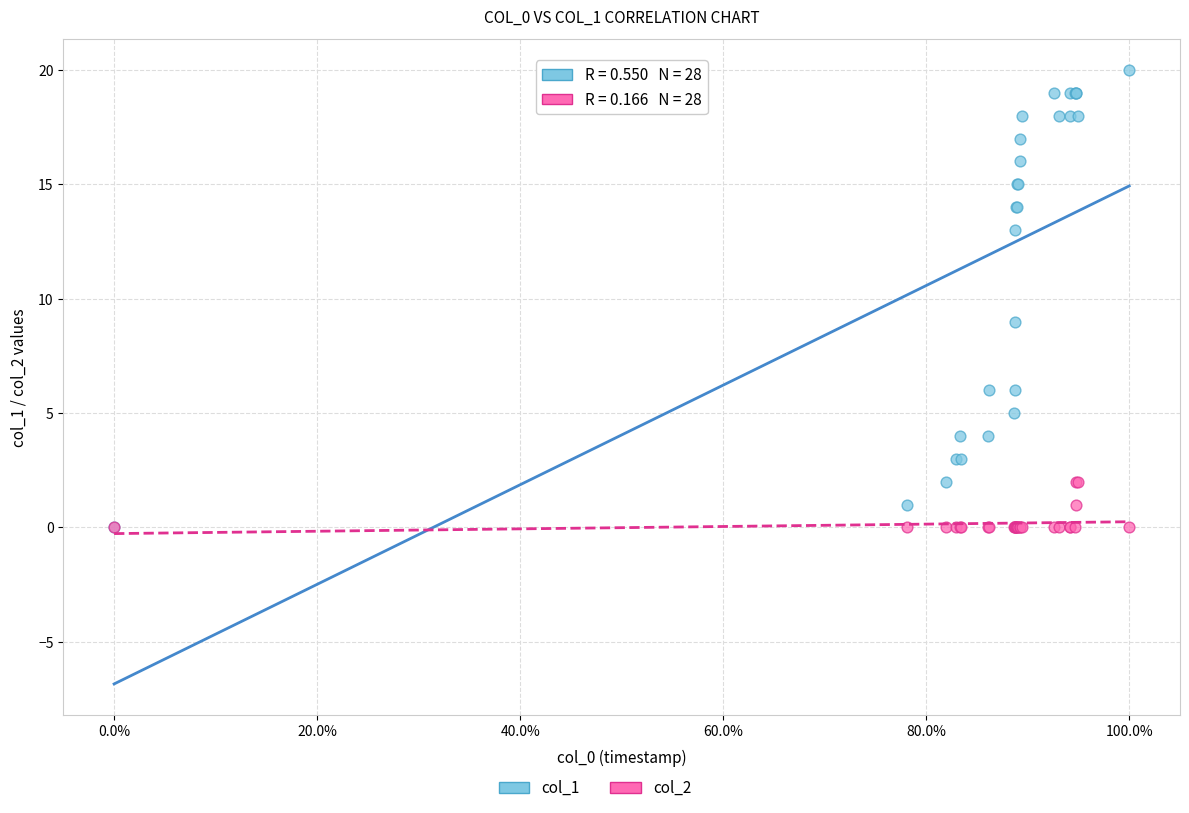

Across all series, what Y value is closest to 10?

9